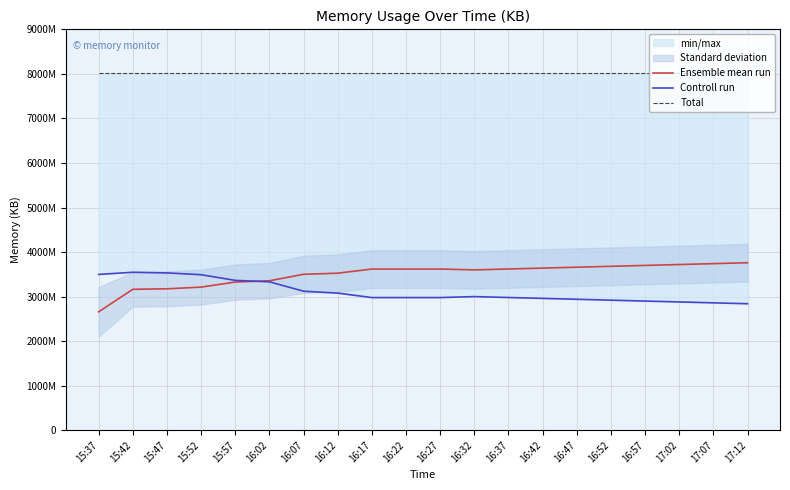

The value of Ensemble mean run at 16:47 is 1438485. True or false?

False